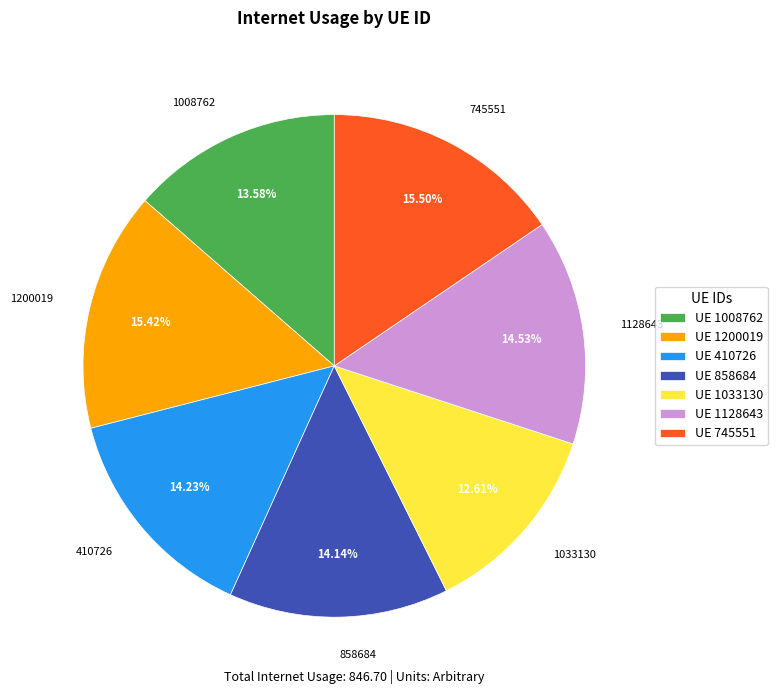

Which category has the smallest portion of the pie?

1033130